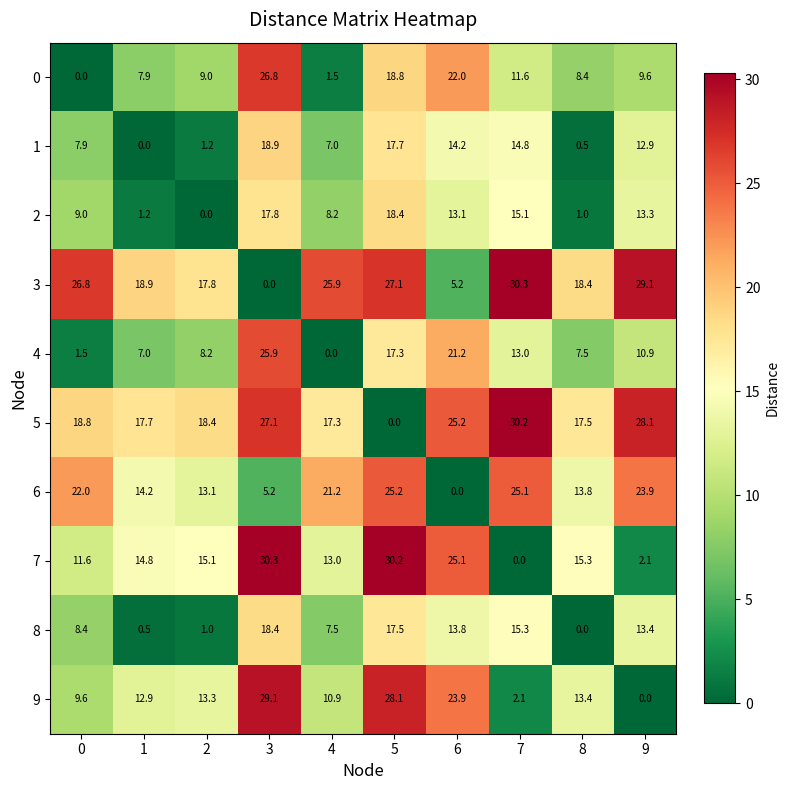

Which series has the largest total across all categories?

5